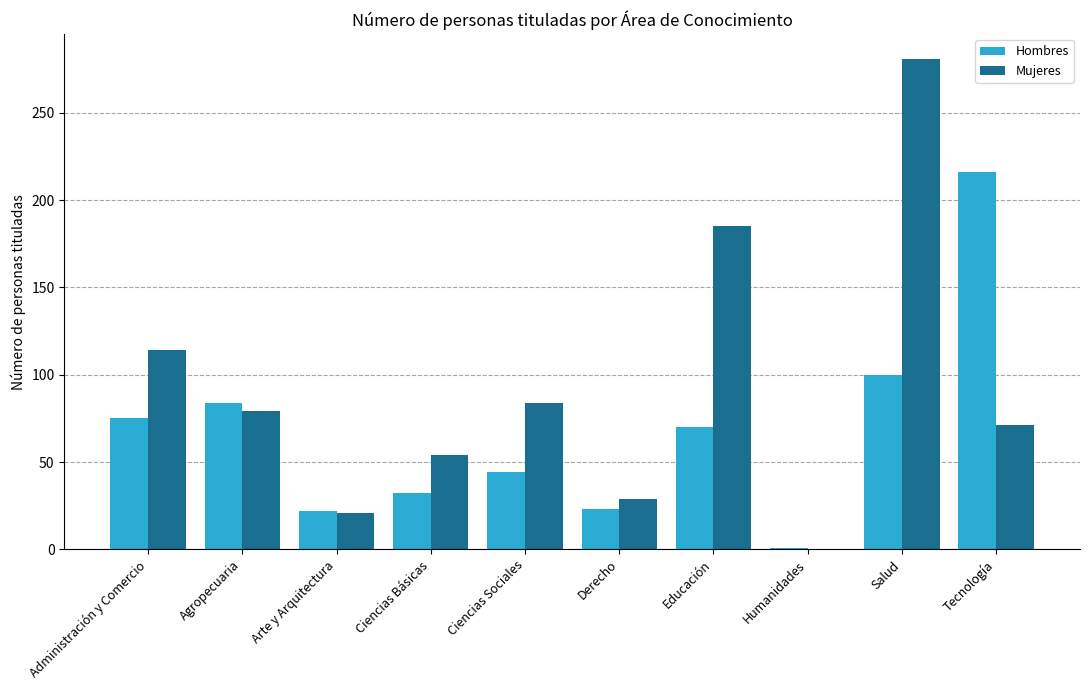

How many values in Mujeres are above zero?

9